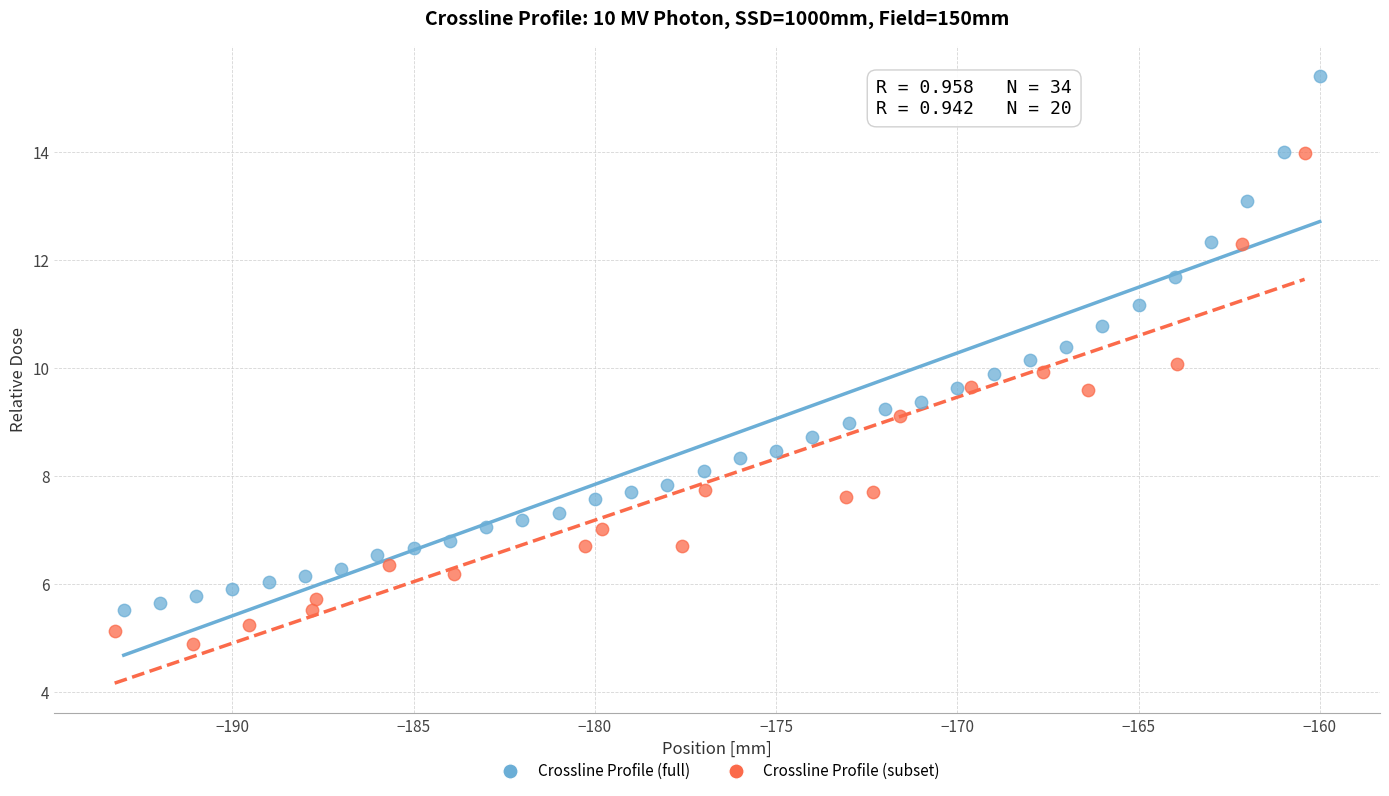

Which series has the largest Y range (max minus min)?

Crossline Profile (full)